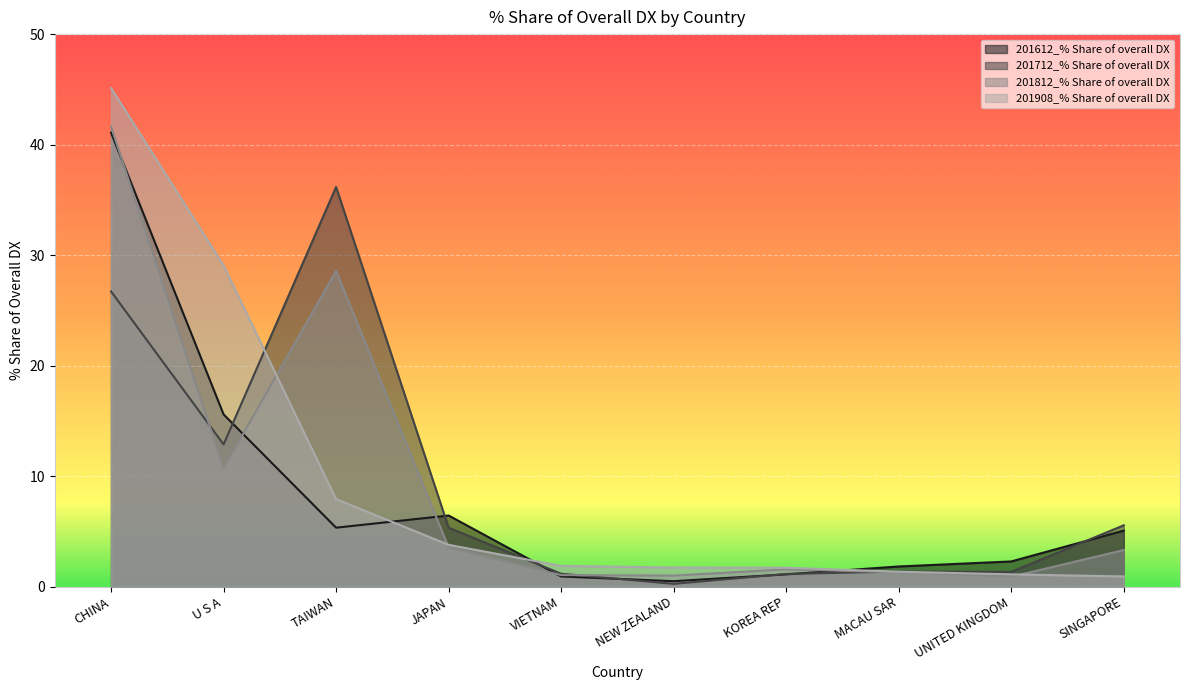

Which has a higher value, KOREA REP or TAIWAN?

TAIWAN